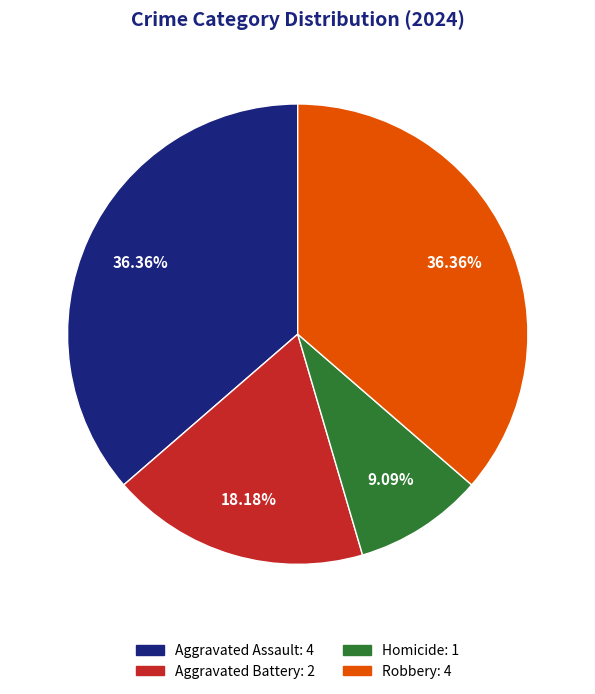

Does any single category account for the majority?

No